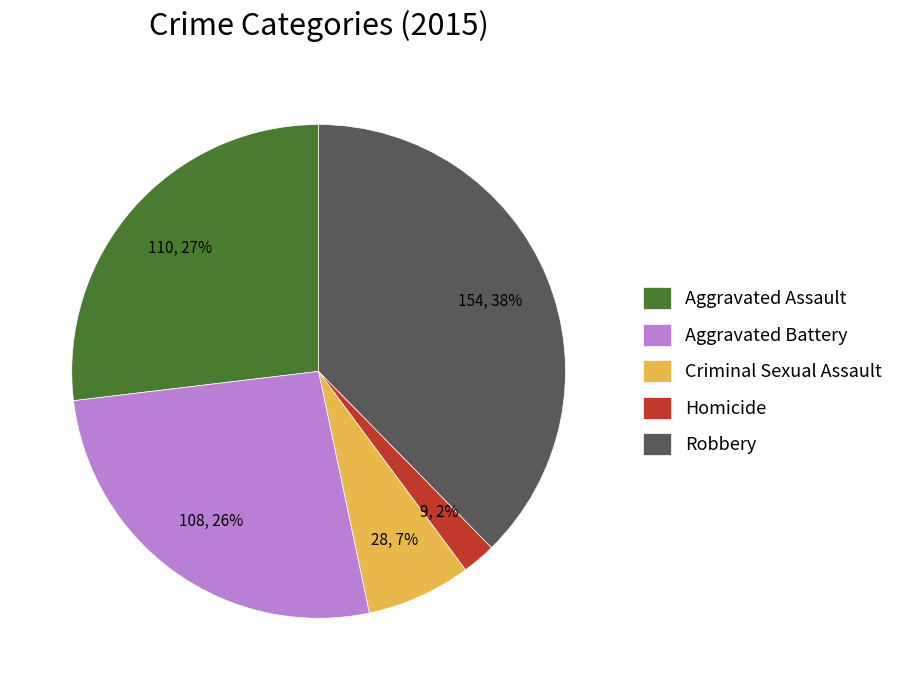

What percentage is the Homicide slice, to the nearest percent?

2%